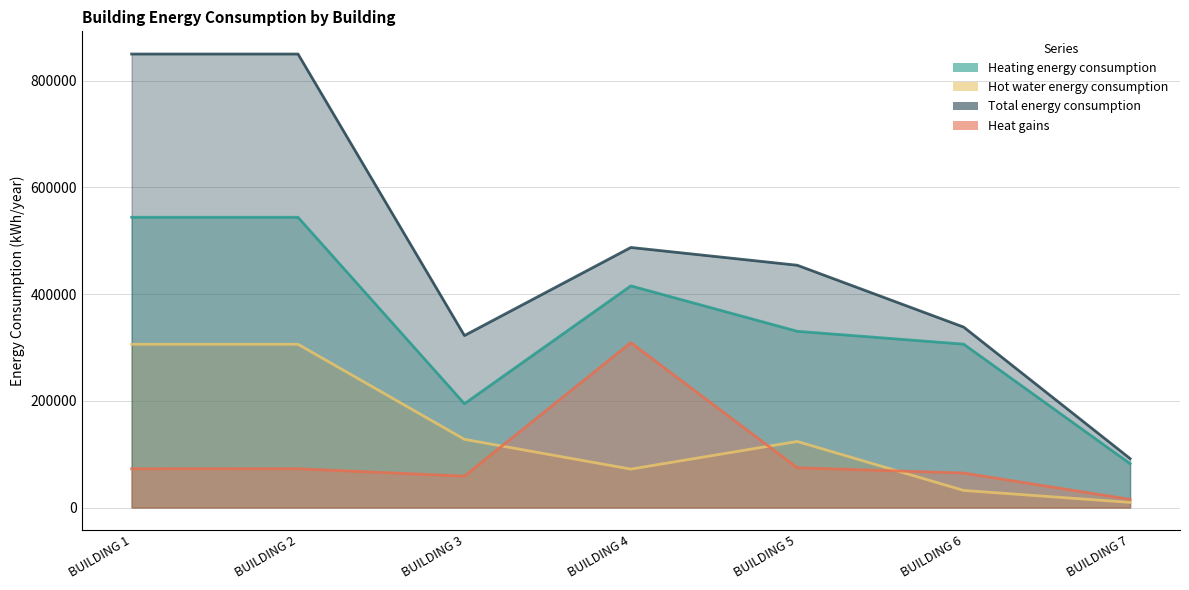

Which series changed the most between BUILDING 3 and BUILDING 4?

Heat gains